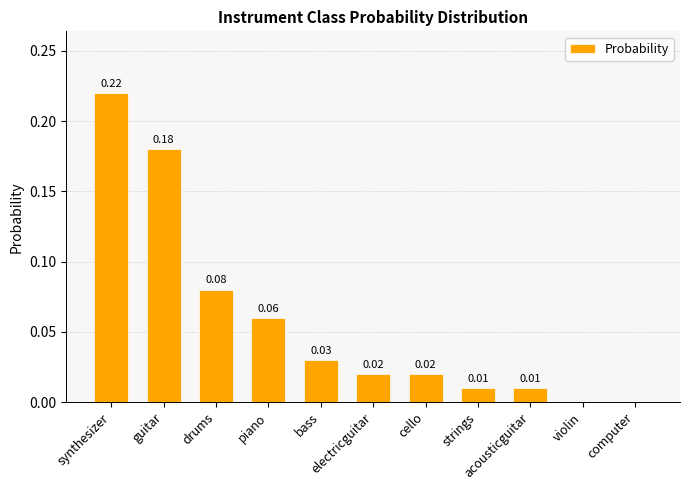

What is the sum of all values?

0.6